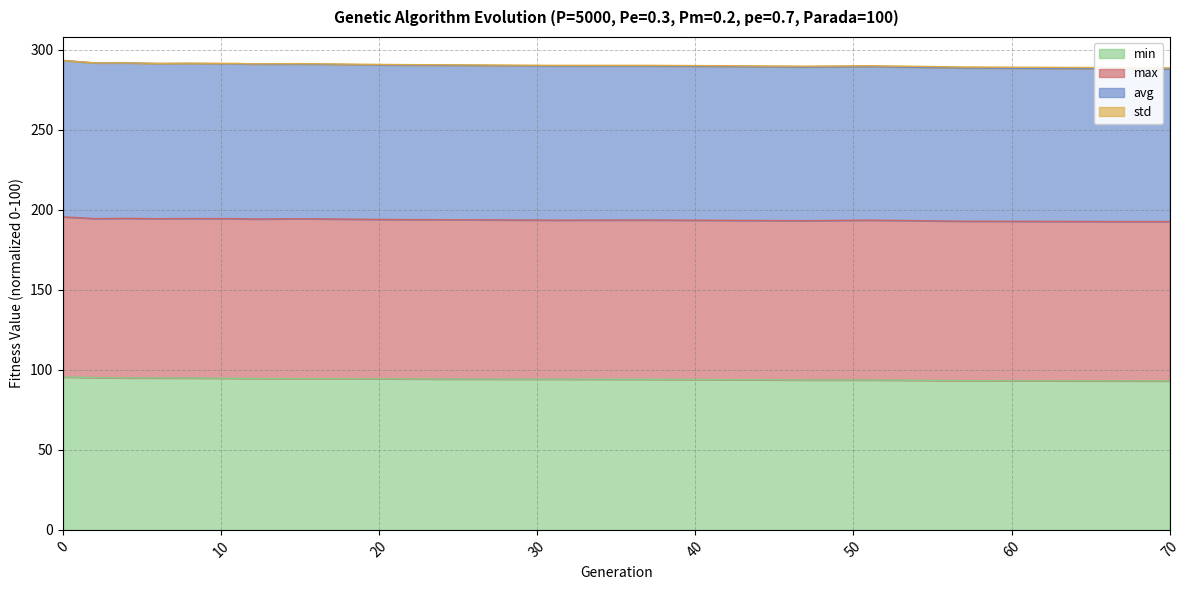

The min series shows 163.9 at 0. True or false?

False